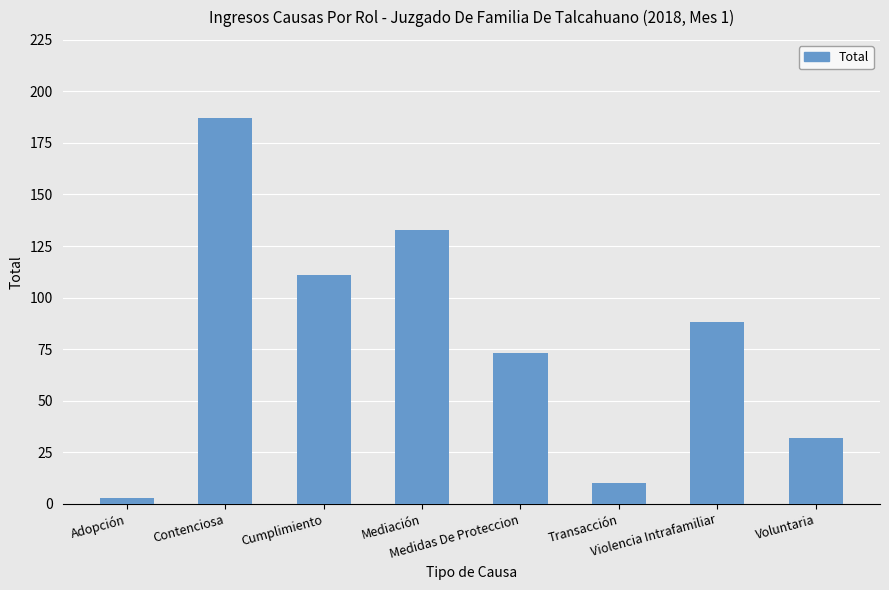

Reading left to right, extract all data points from this chart.

3	187	111	133	73	10	88	32